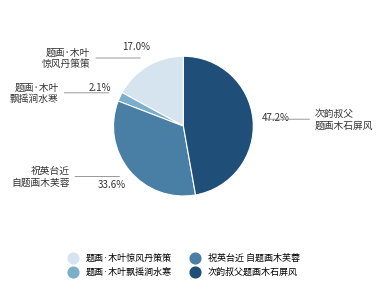

Does any single category account for the majority?

No